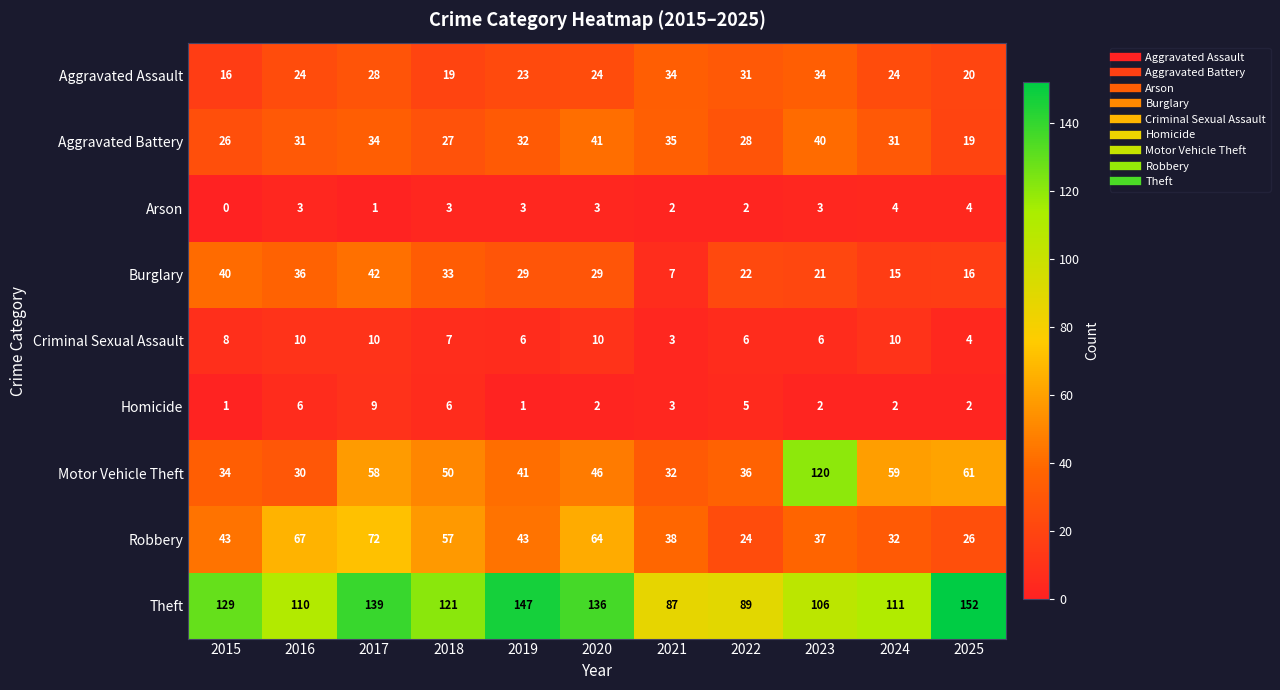

True or false: Motor Vehicle Theft has a value of 120 at 2023.

True